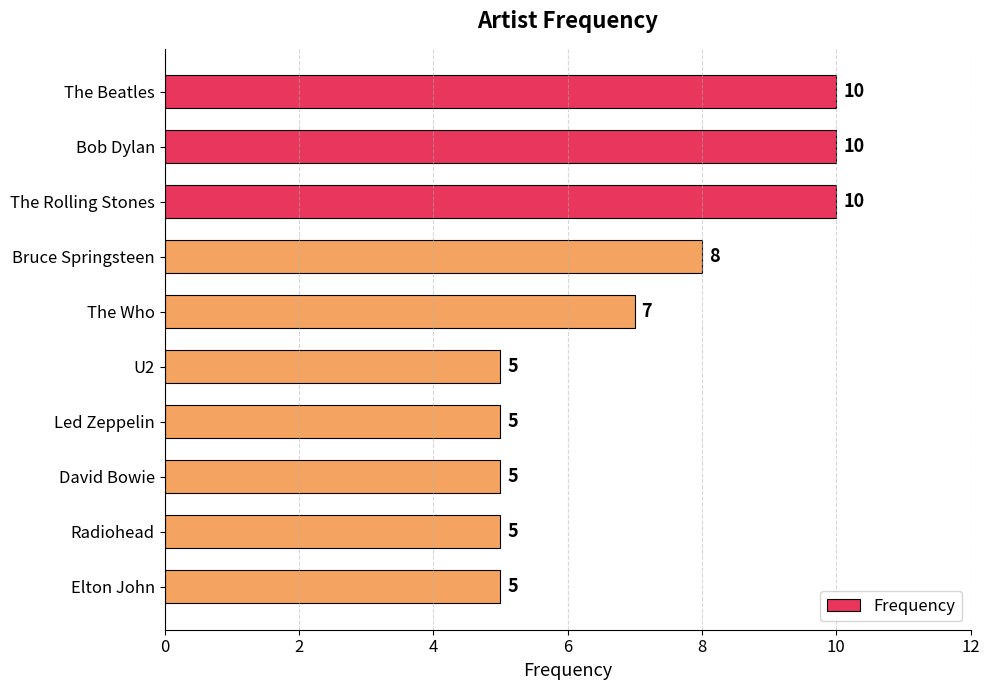

What is the change in value from The Beatles to U2?

-5